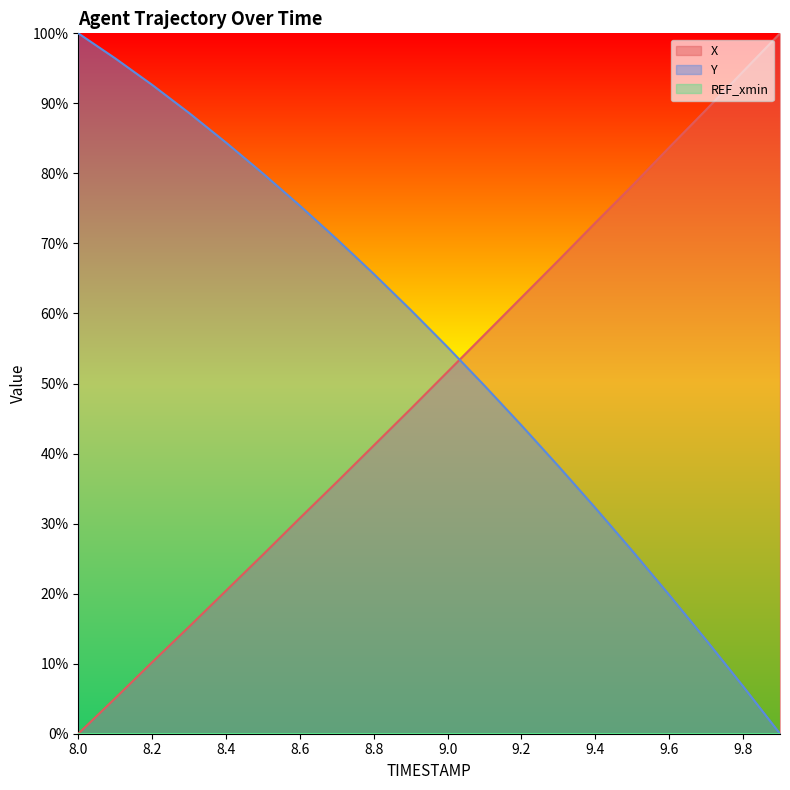

True or false: Y and X cross at least once.

True